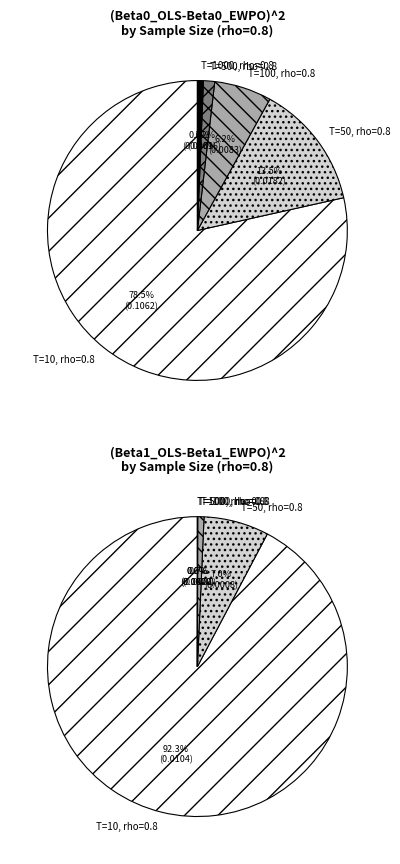

To the nearest percent, what is the combined percentage of T=500, rho=0.8 and T=50, rho=0.8?

15%